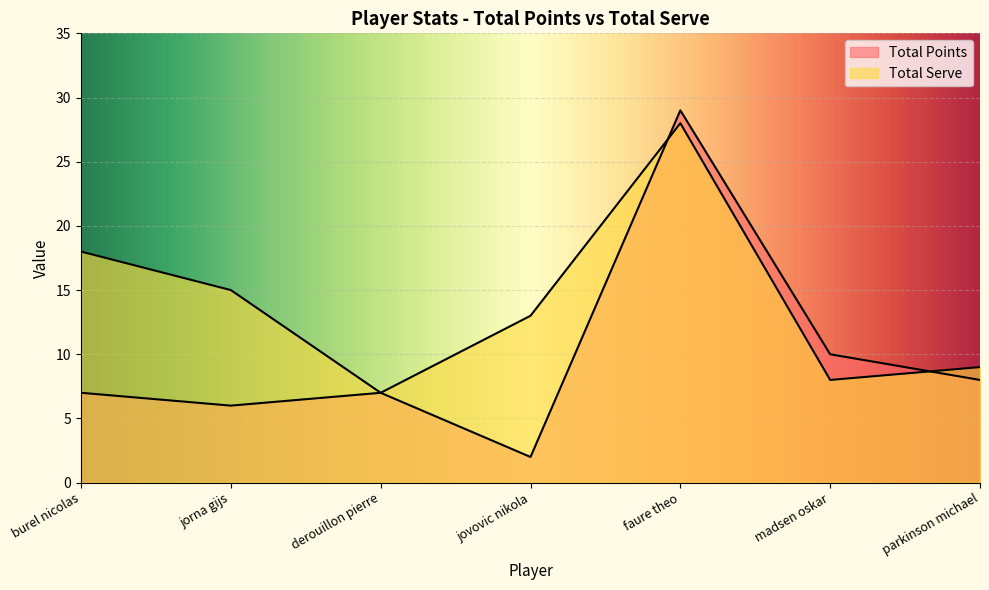

What is the maximum value shown in the chart?

29